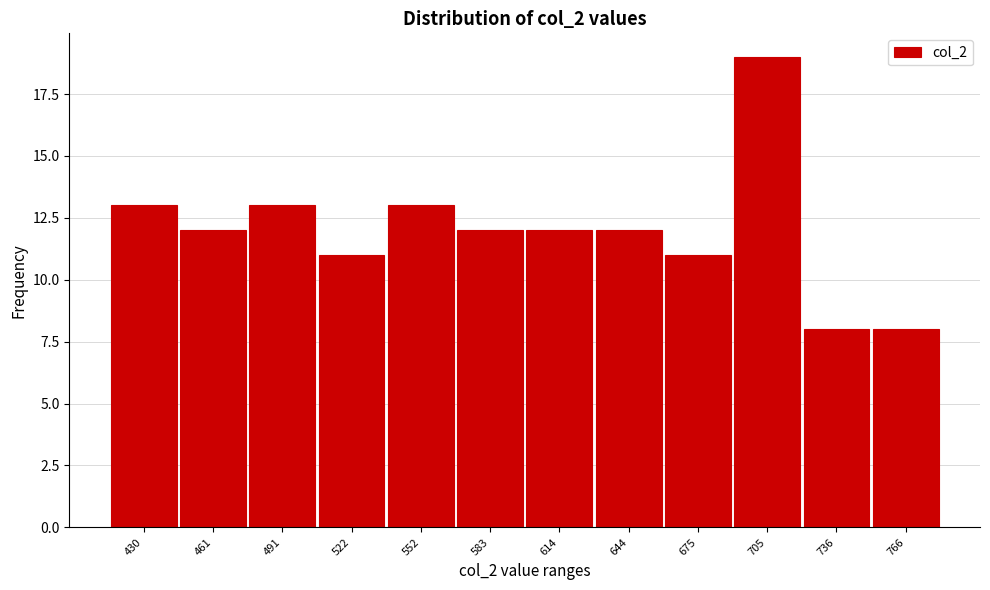

Reading right to left, extract all data points from this chart.

766=8	736=8	705=19	675=11	644=12	614=12	583=12	552=13	522=11	491=13	461=12	430=13